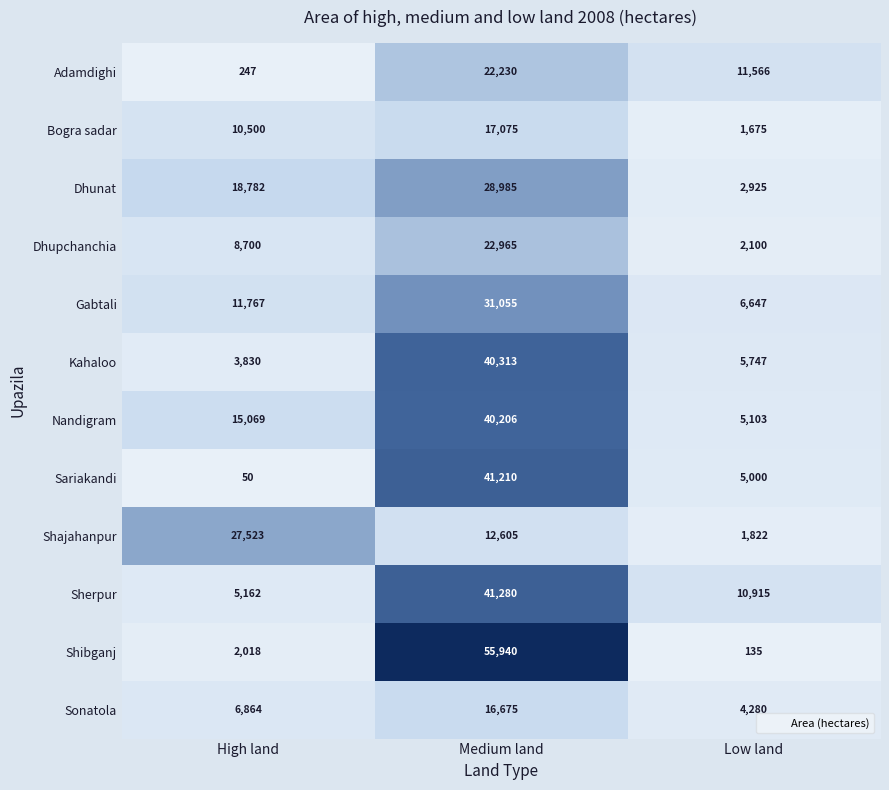

What is the maximum value shown in the chart?

55940